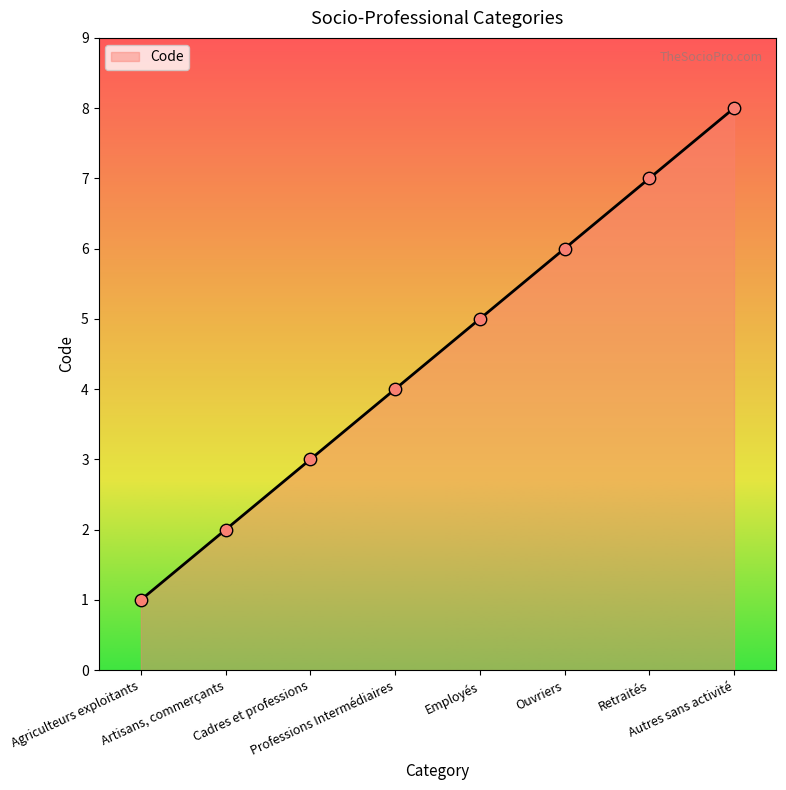

Which has a higher value, Professions Intermédiaires or Cadres et professions?

Professions Intermédiaires